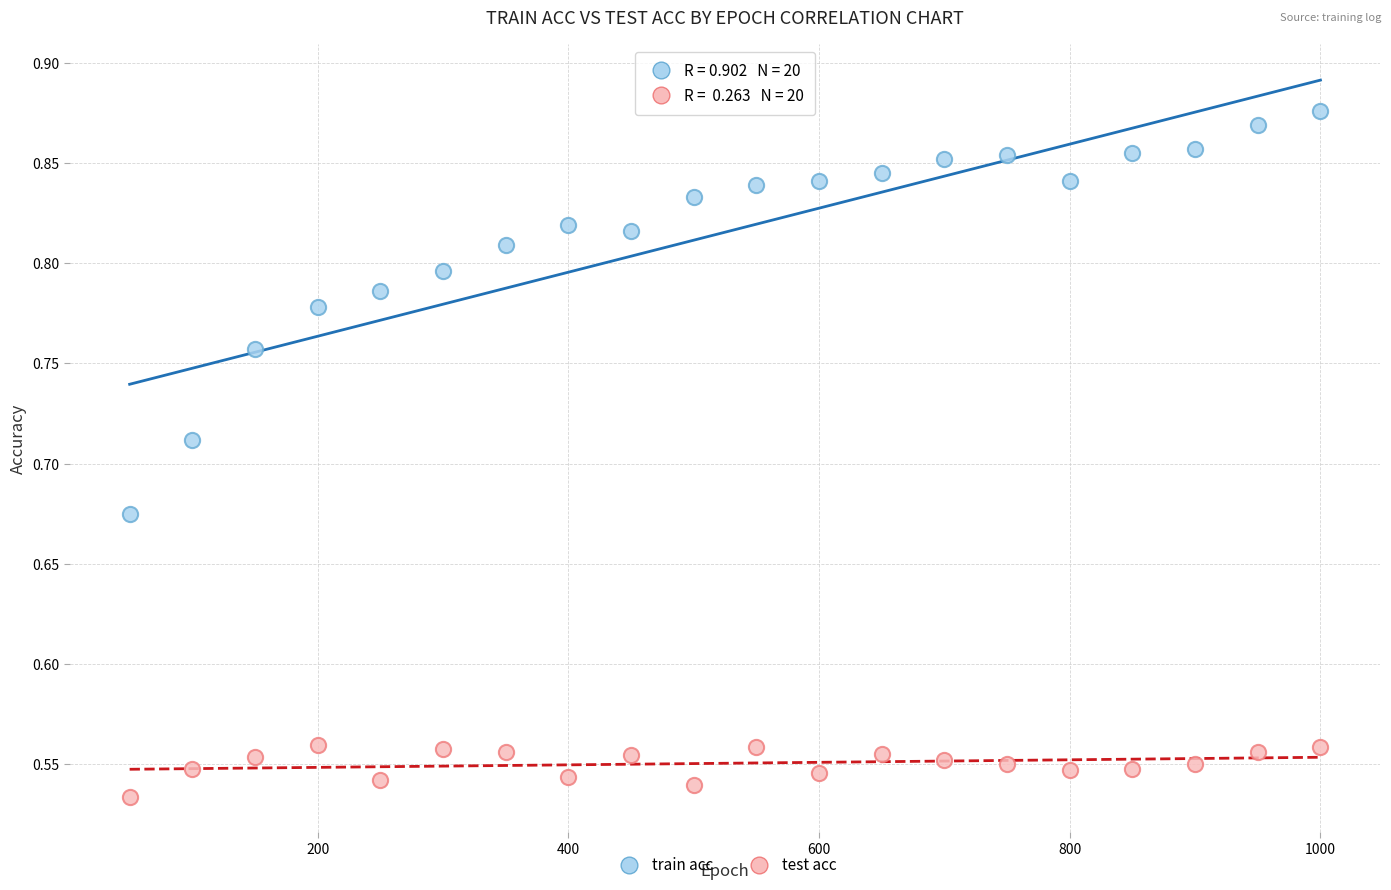

Which series reaches the minimum Y coordinate?

test acc